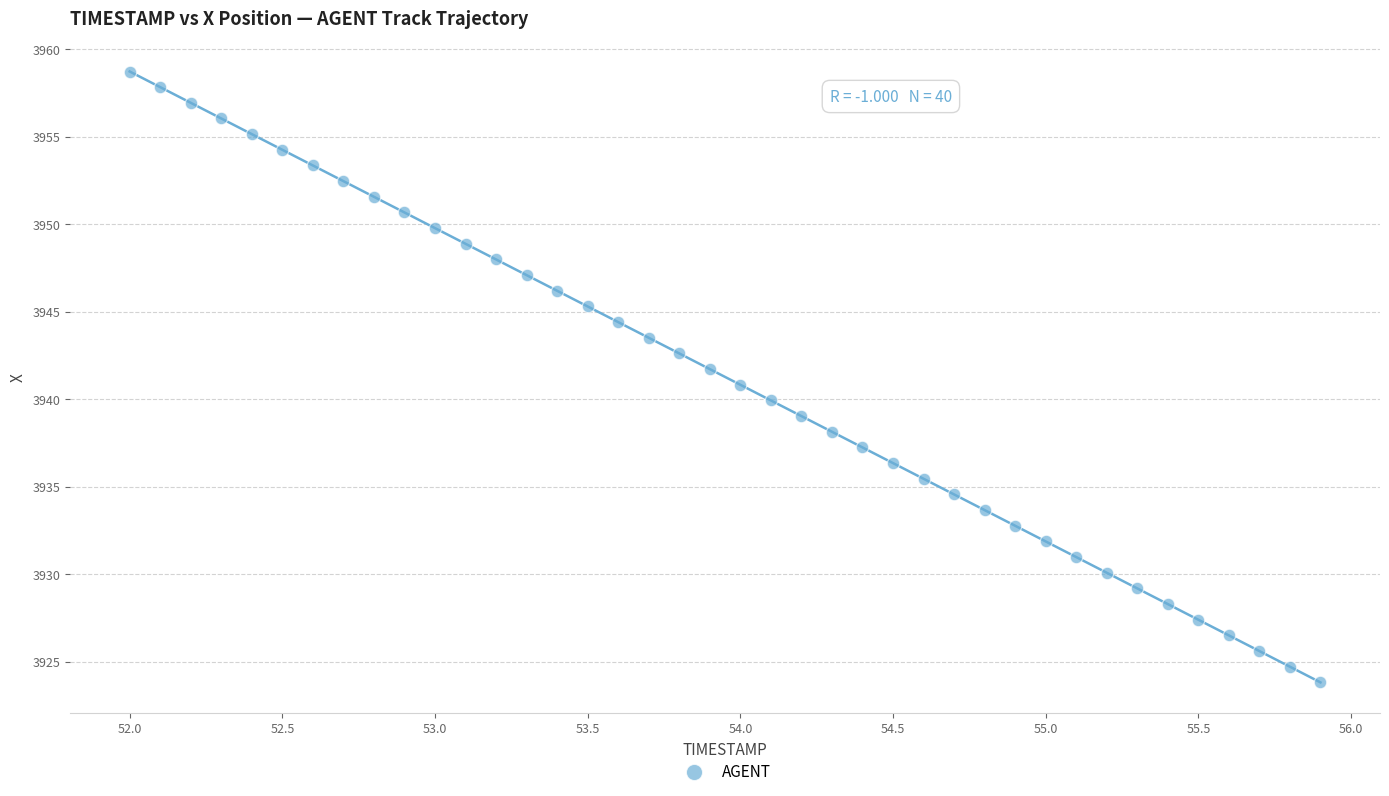

What is the range of Y values (max minus min)?

34.9